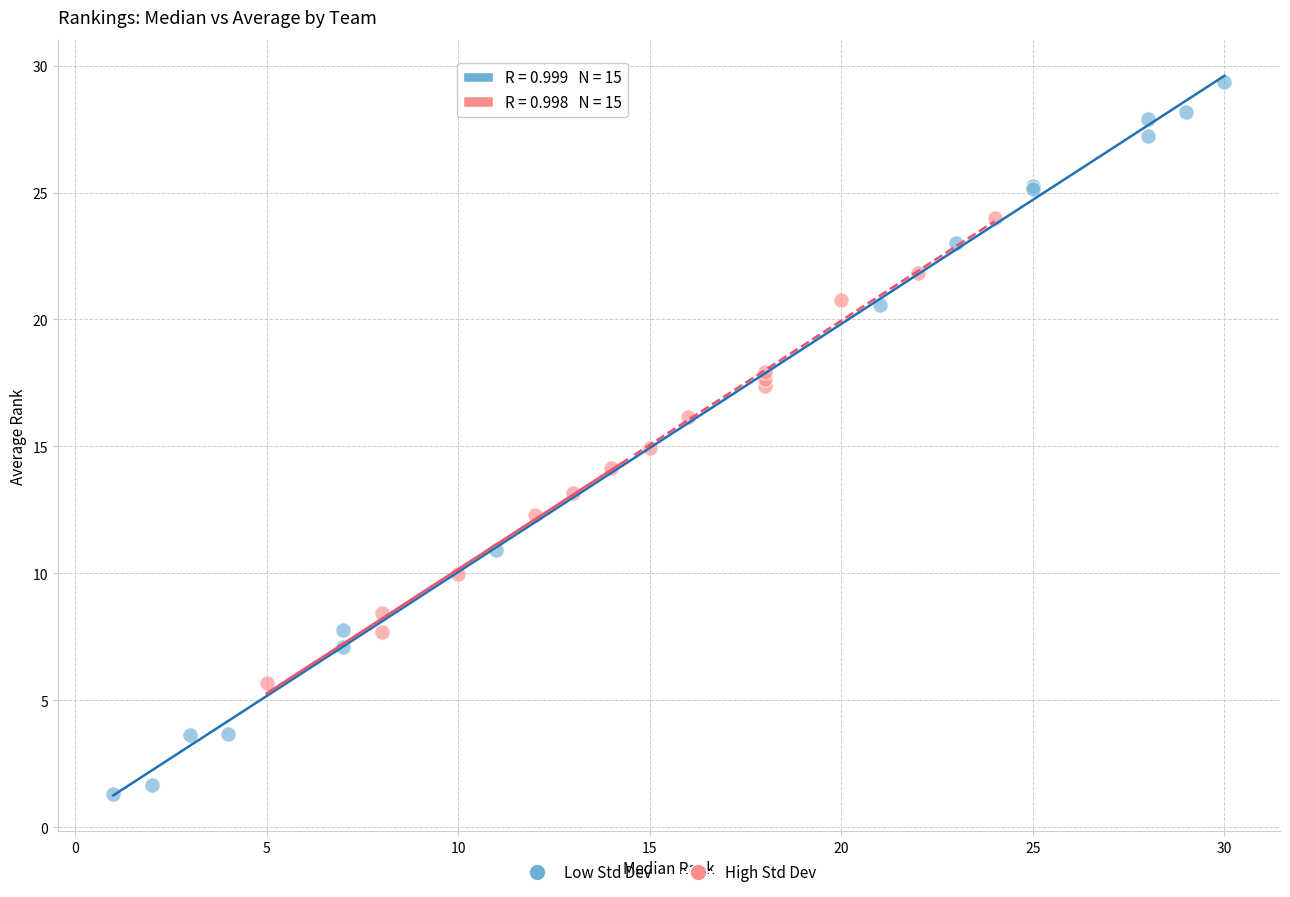

Which series reaches the minimum Y coordinate?

Low Std Dev